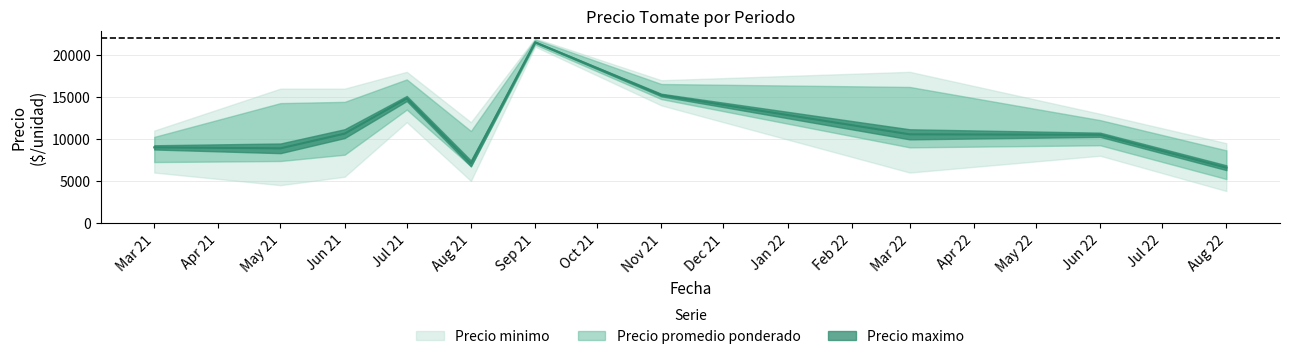

What is the label of the 6th point from the left?

2021-09